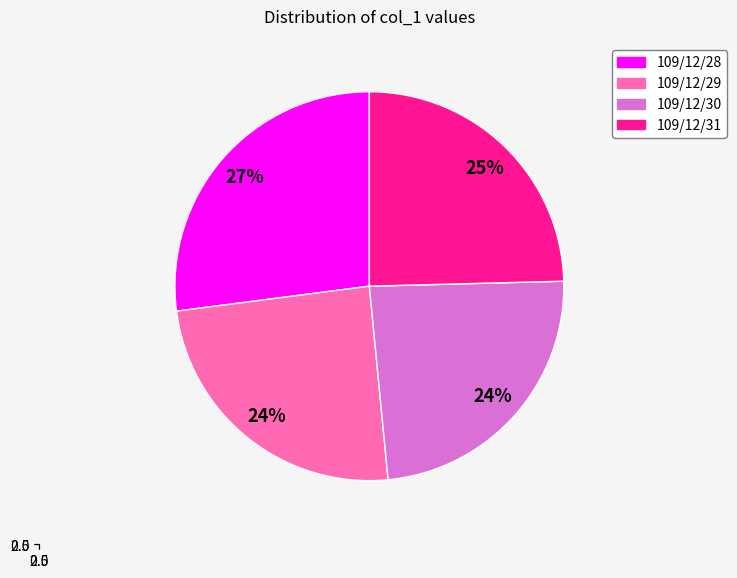

Count the number of slices in the pie.

4